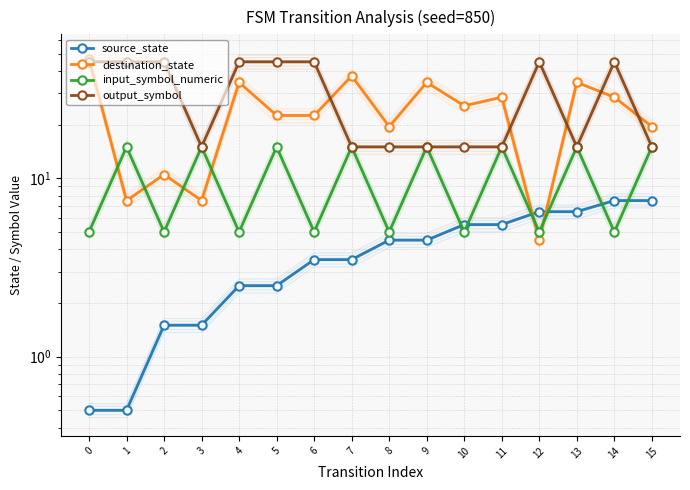

How many lines are shown in the chart?

4